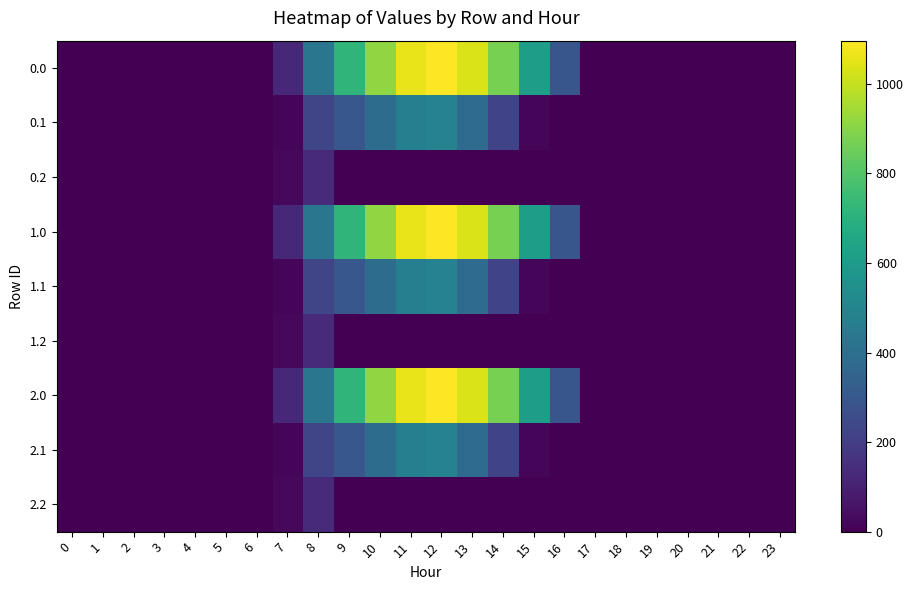

At how many categories does at least one series exceed 158?

9